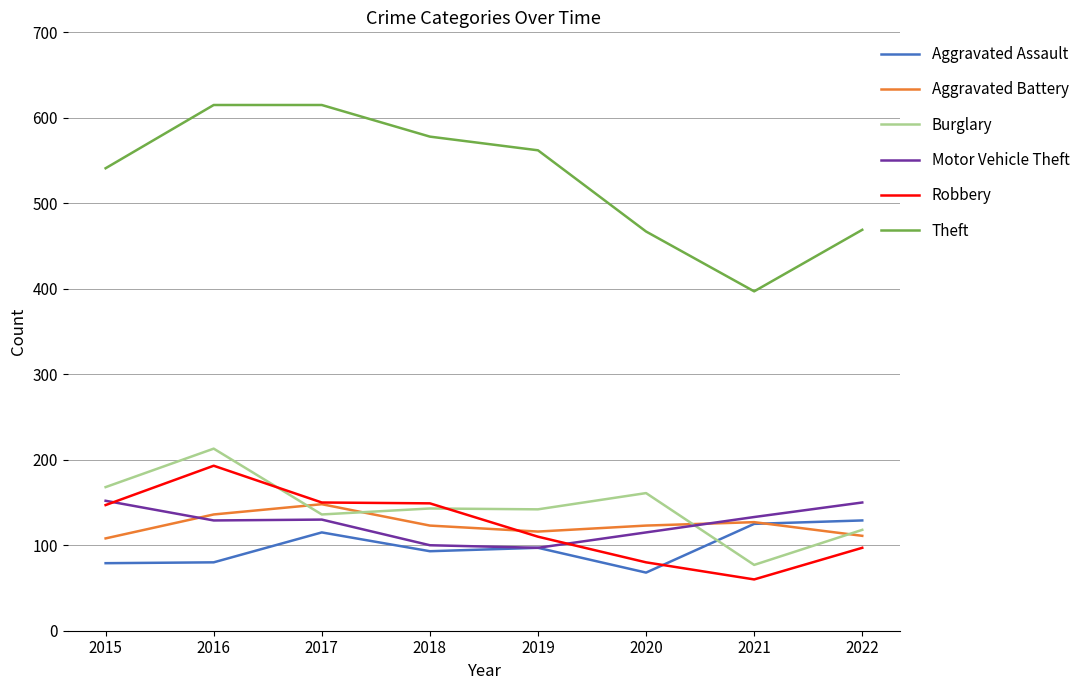

True or false: Robbery and Theft intersect in this chart.

False